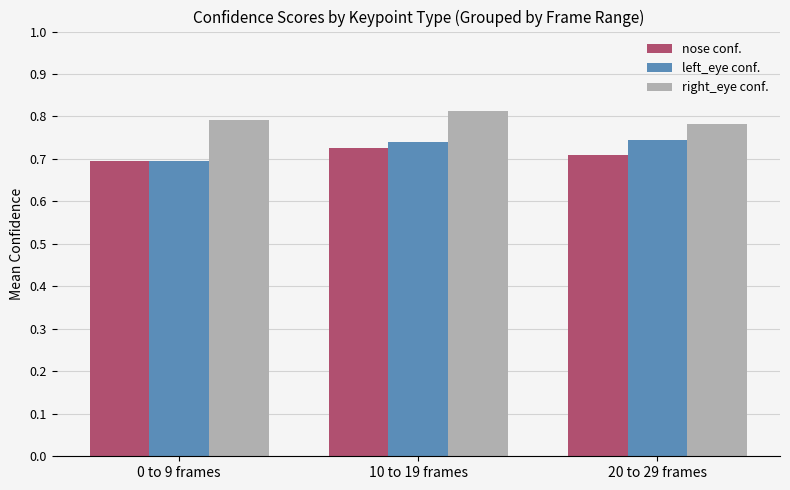

Count the left_eye conf. values in the range 0 to 1.

3